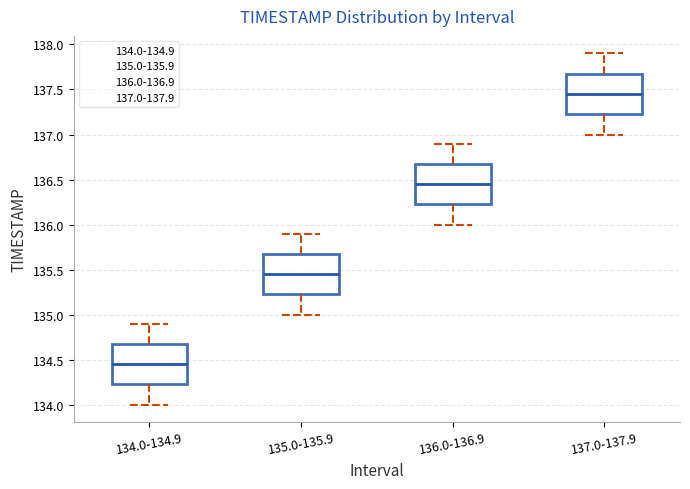

Where does the median line of the box for 136.0-136.9 sit on the y-axis? The values are not printed on the chart, so give them approximately, as read against the axis.

136.45